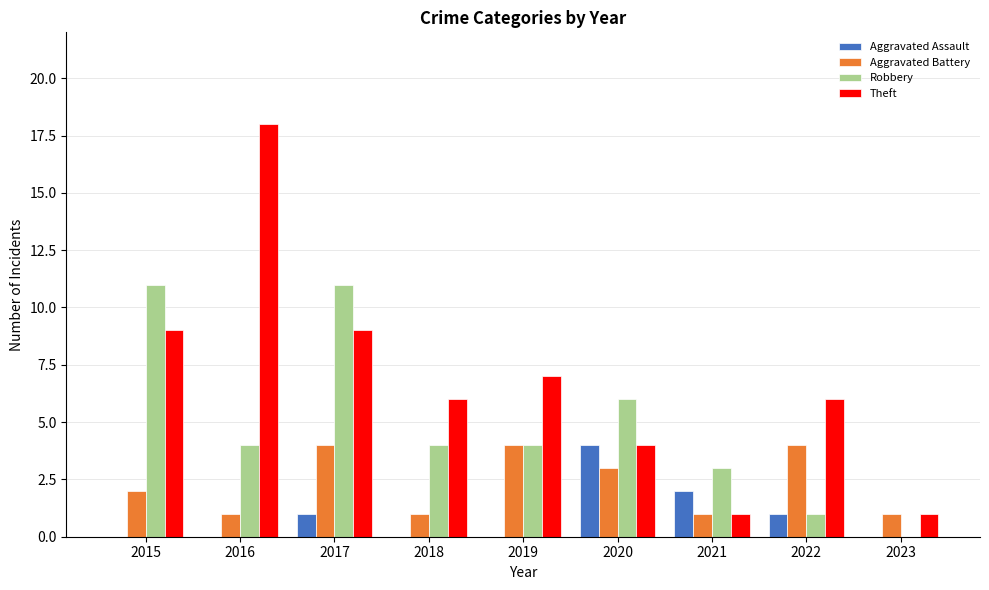

What is the sum of all Aggravated Assault values?

8